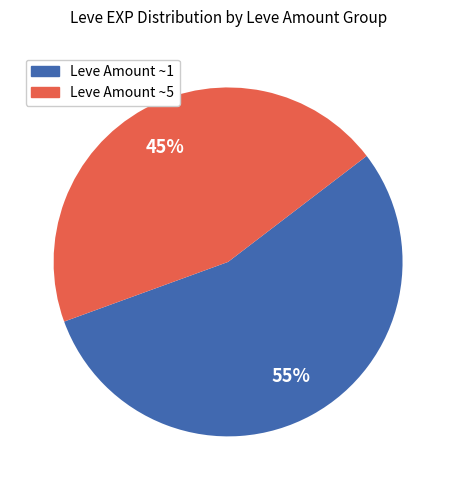

Is there any slice that represents more than half of the pie?

Yes